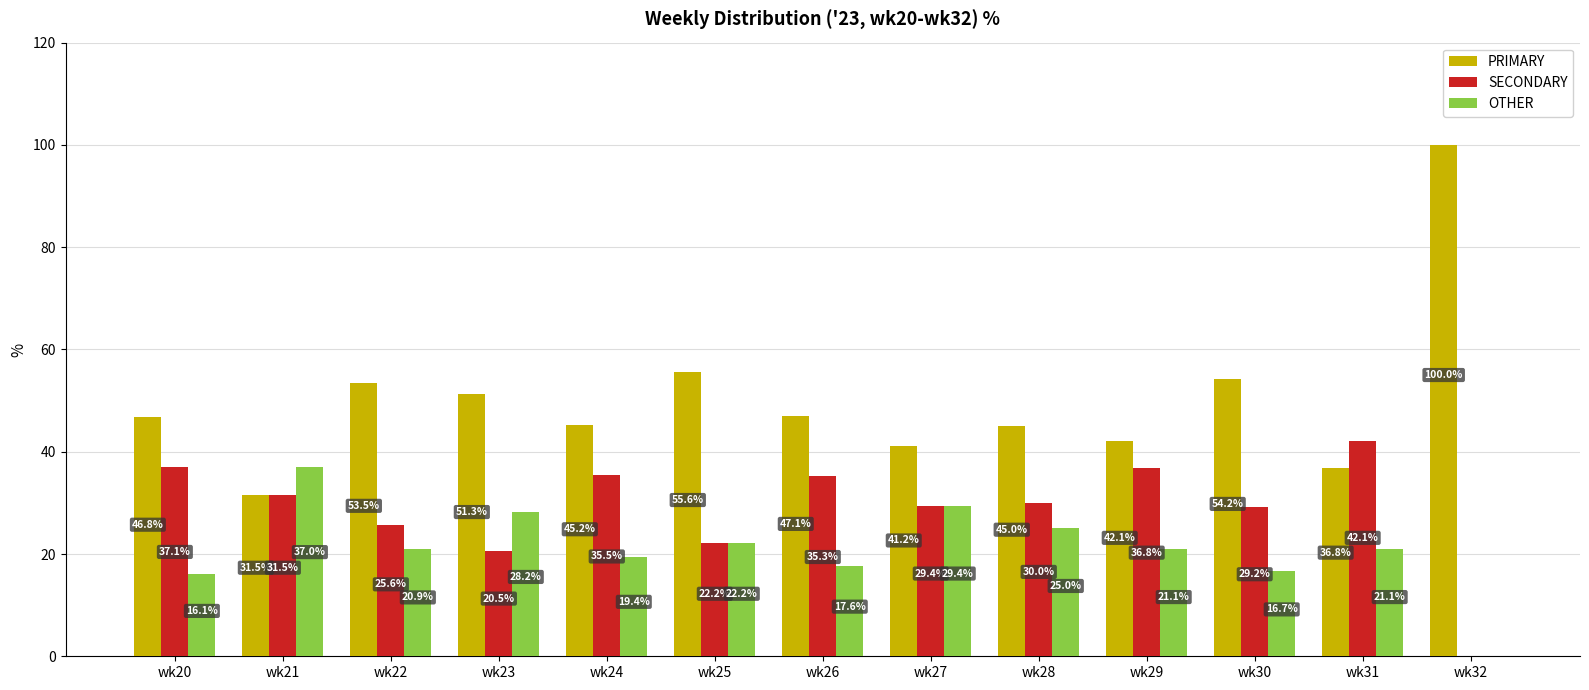

Are the bars horizontal?

No